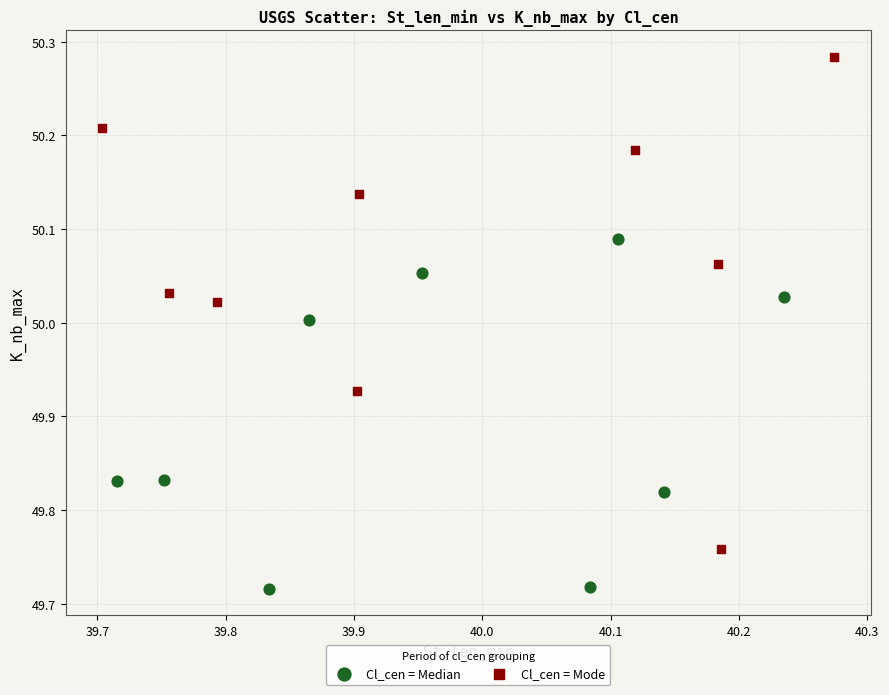

Which series has the largest Y range (max minus min)?

Cl_cen = Mode